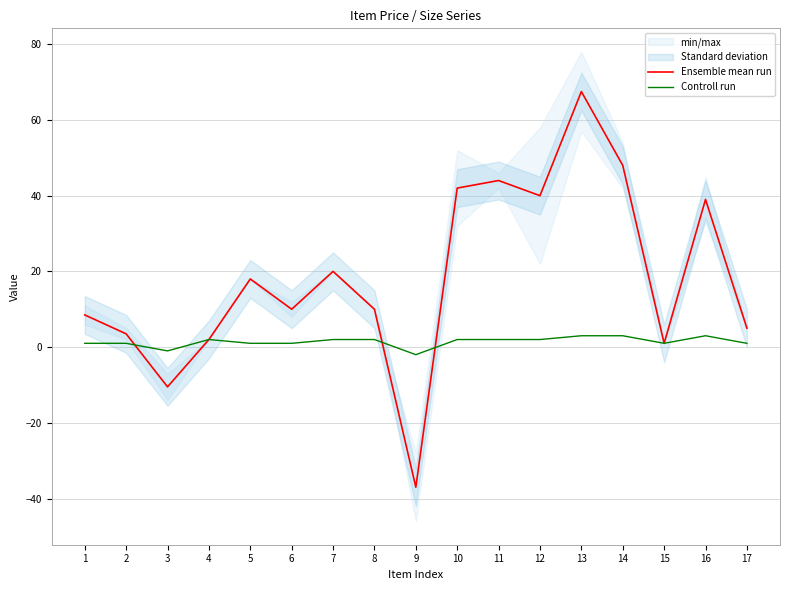

Which series has the widest spread of values?

Ensemble mean run